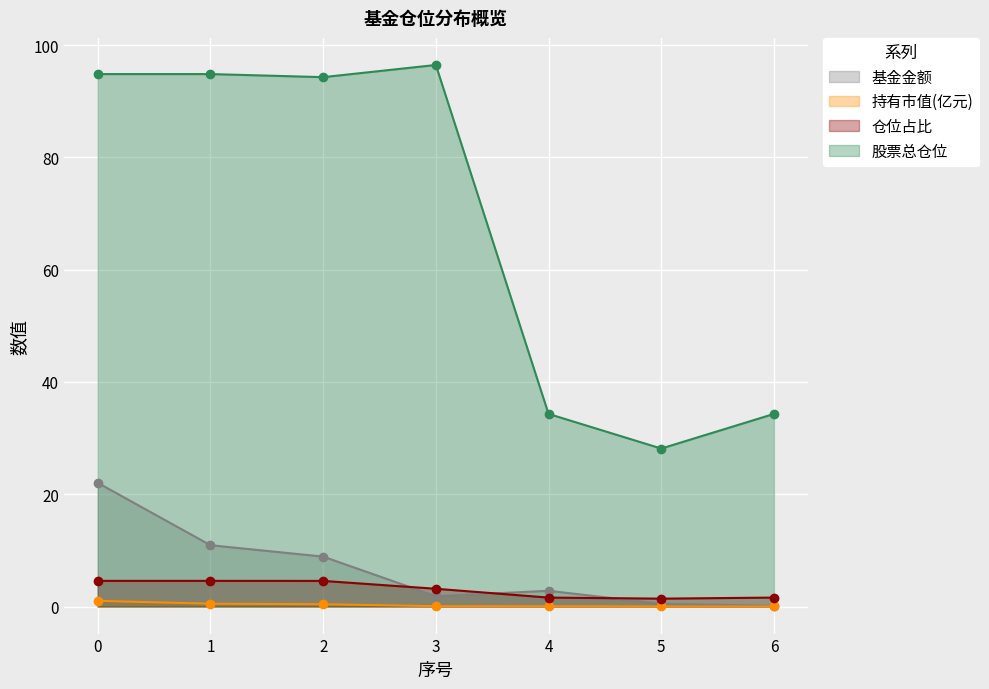

Between 2 and 6, which series saw the biggest shift?

股票总仓位 (line)